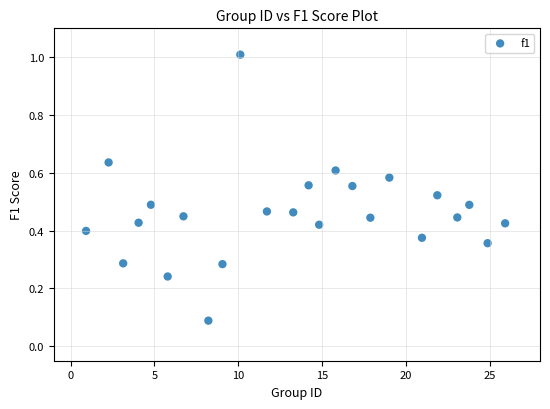

What is the range of X values (max minus min)?

25.0